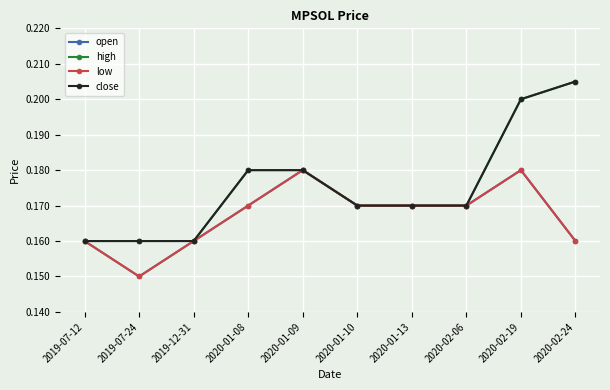

How many close values are between 0 and 1?

10